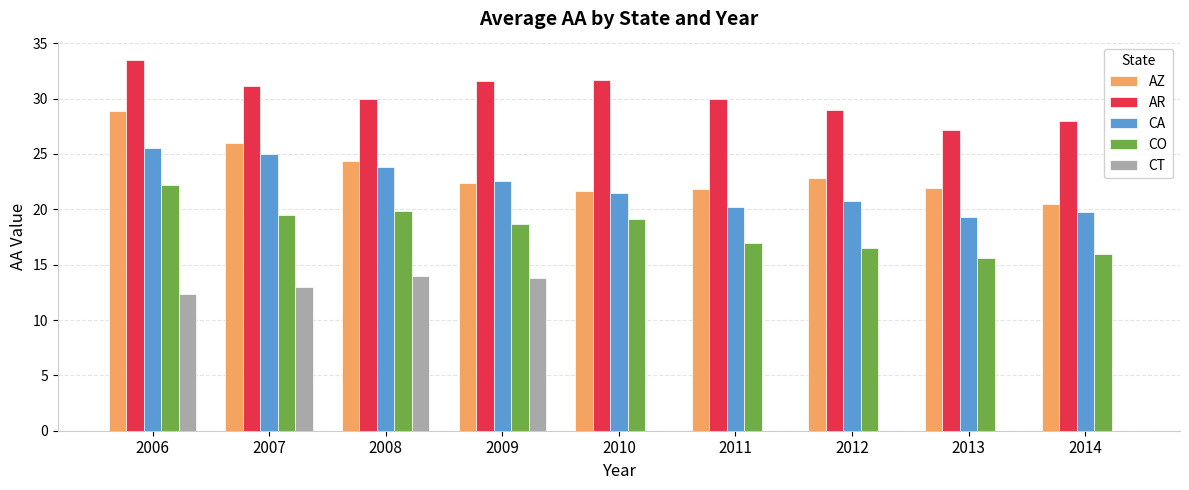

Which series has the widest spread of values?

CT